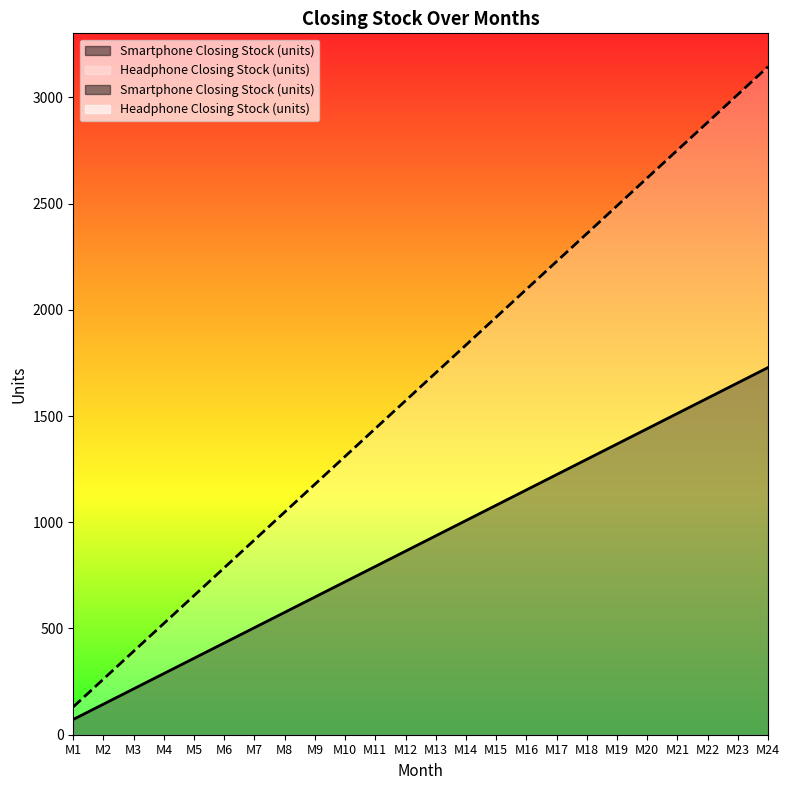

Does the chart display data point markers on the line(s)?

No